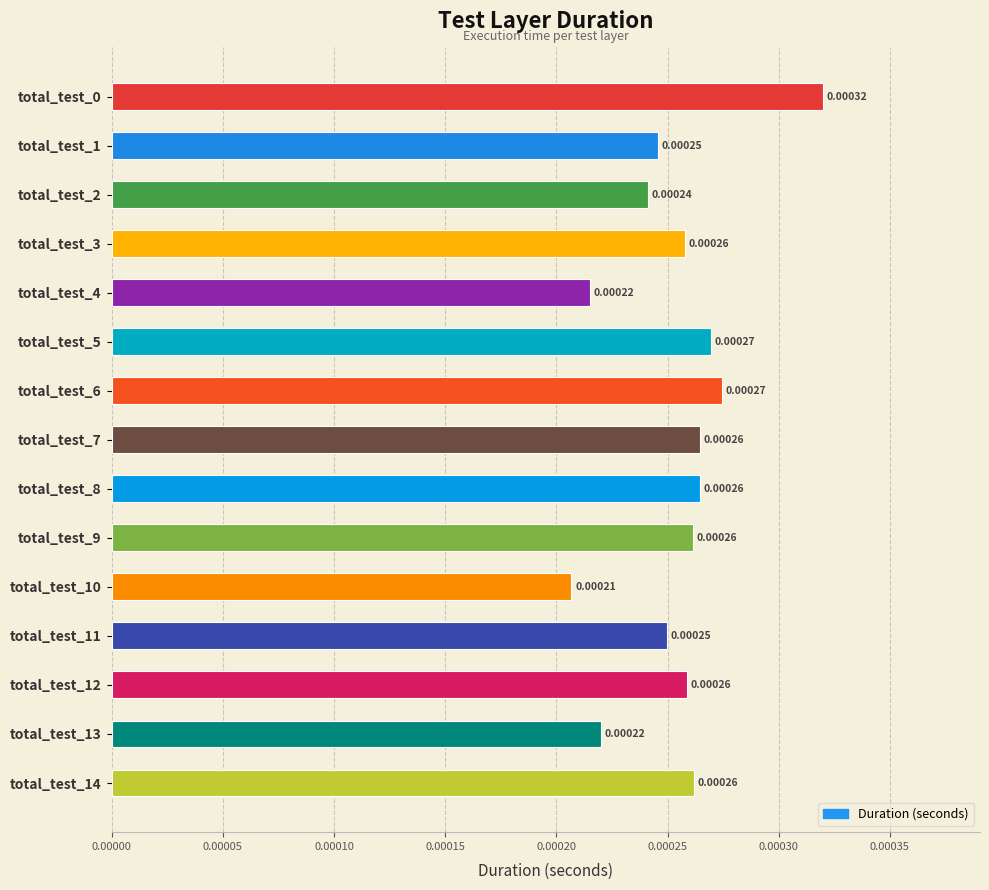

Between total_test_12 and total_test_4, which is larger?

total_test_12